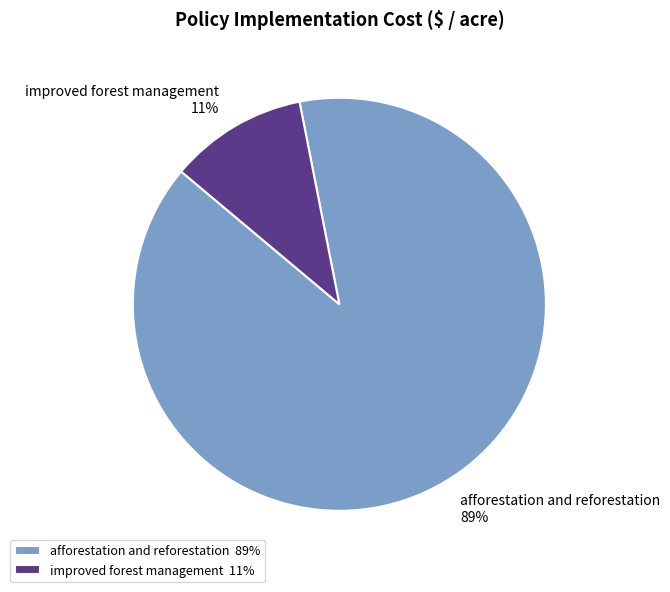

To the nearest percent, what is the difference between the improved forest management and afforestation and reforestation slice percentages?

78%